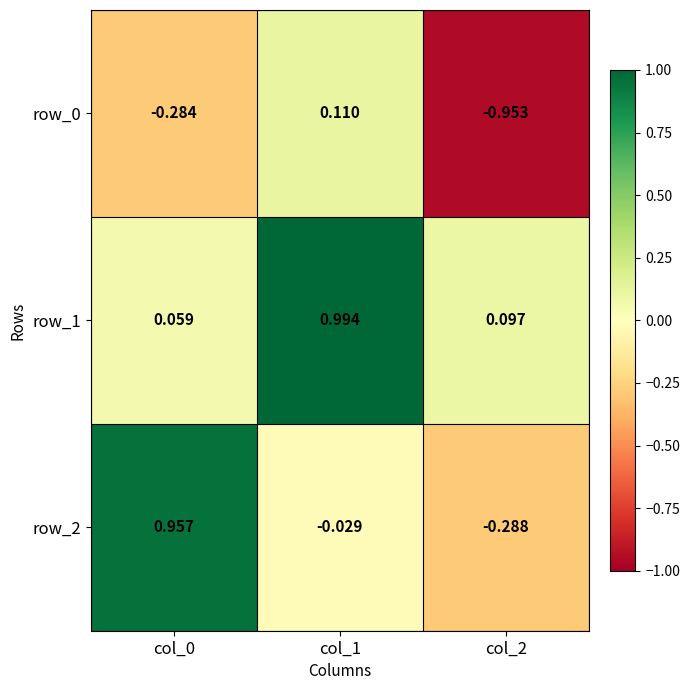

How many row_0 values are between 0 and 1?

1